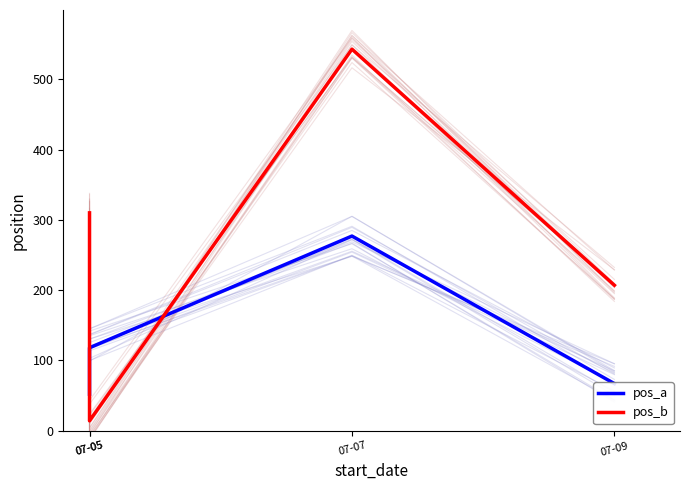

Which series has the largest total across all categories?

pos_b